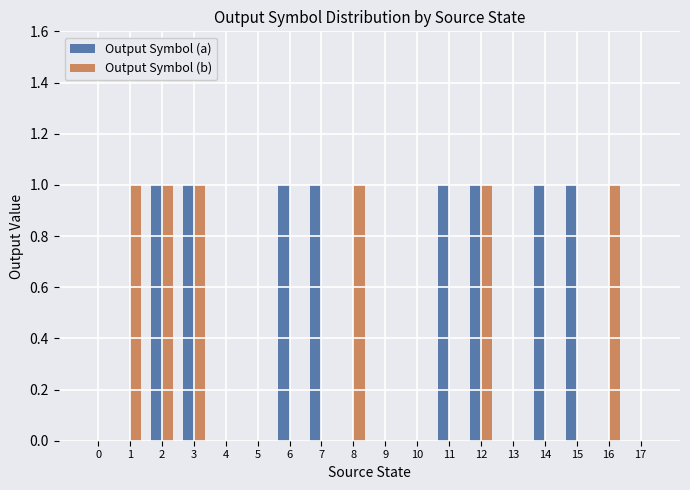

Which series changed the most between 2 and 6?

Output Symbol (b)